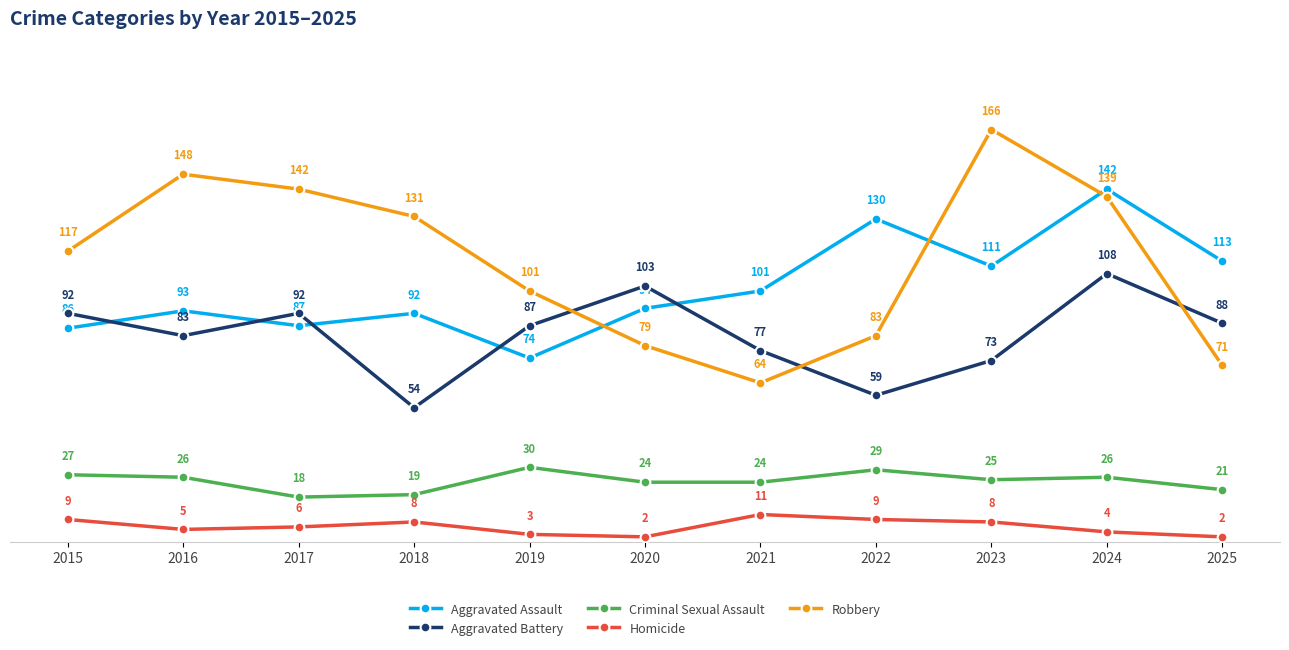

What is the difference between the highest and lowest values at 2022?

121